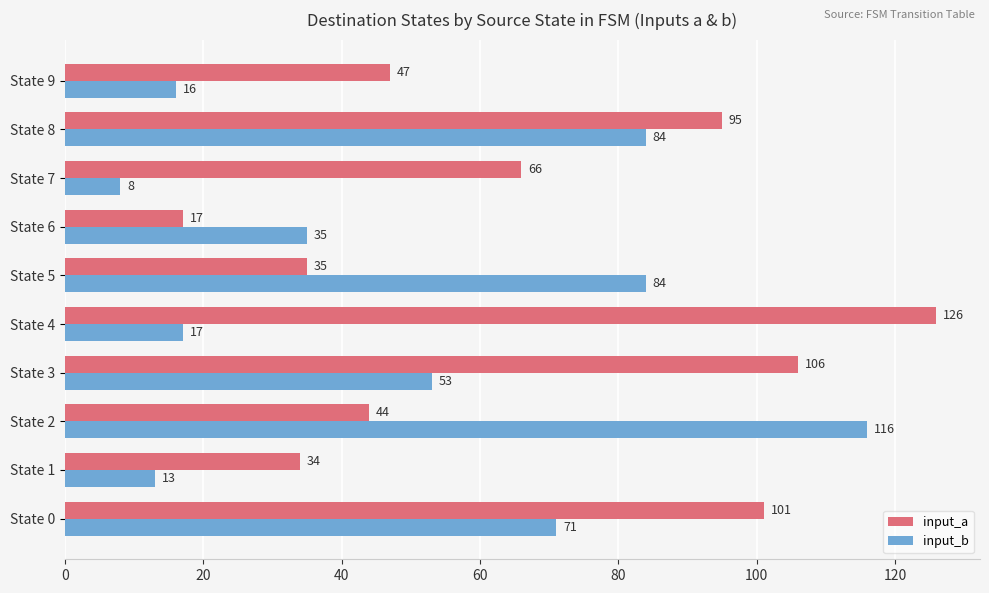

Which series has the largest range (max minus min)?

input_a